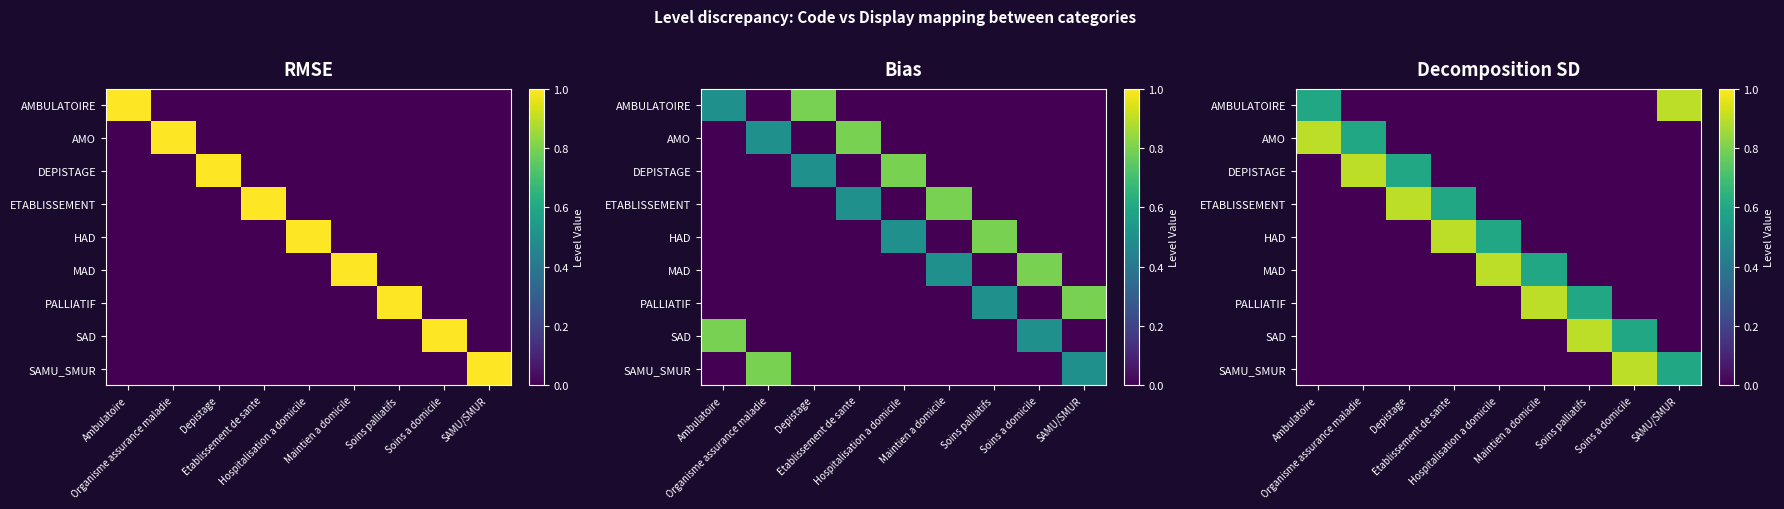

How many data points does each series have?

9